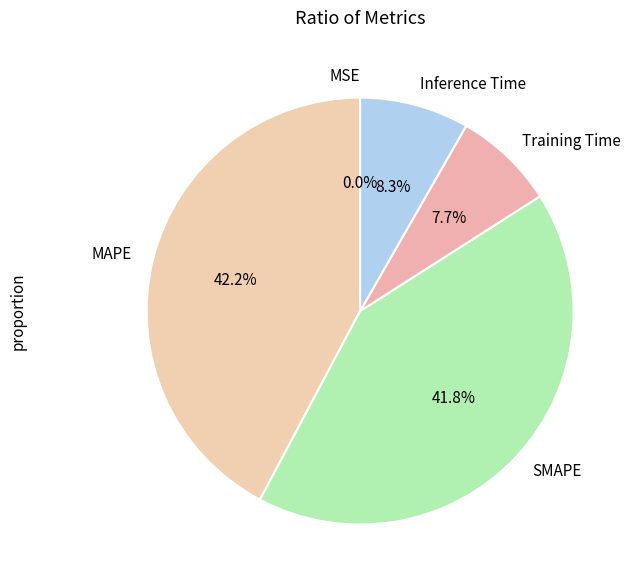

To the nearest percent, what portion does Training Time represent?

8%